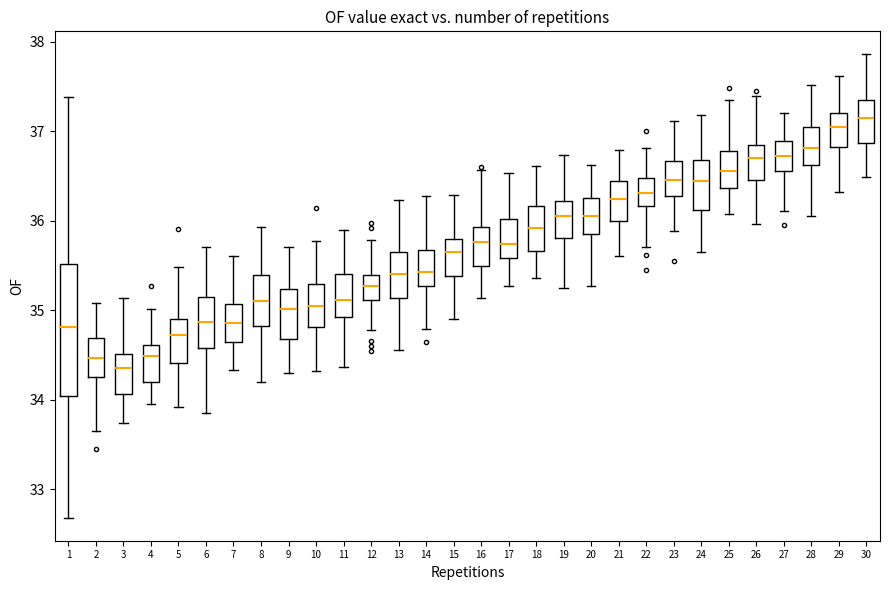

Where does the lower whisker of the box at x = 2 end on the y-axis? The values are not printed on the chart, so give them approximately, as read against the axis.

33.7